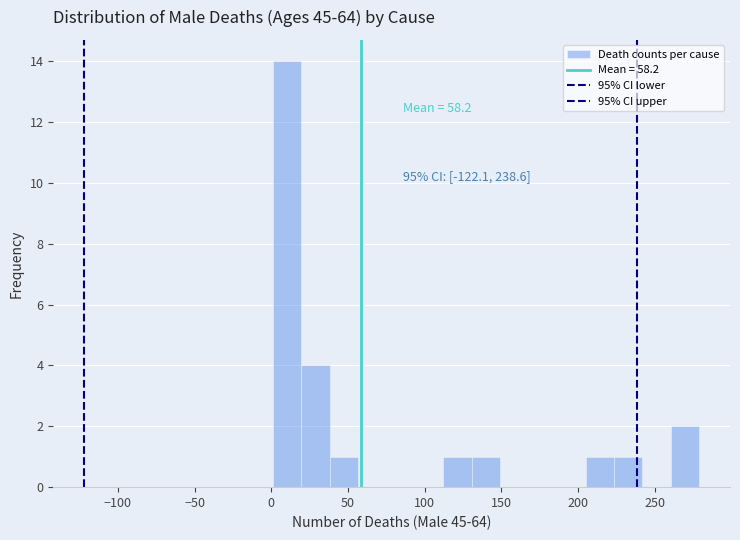

Read against the x-axis, roughly where is the centre of the tallest bar?

10